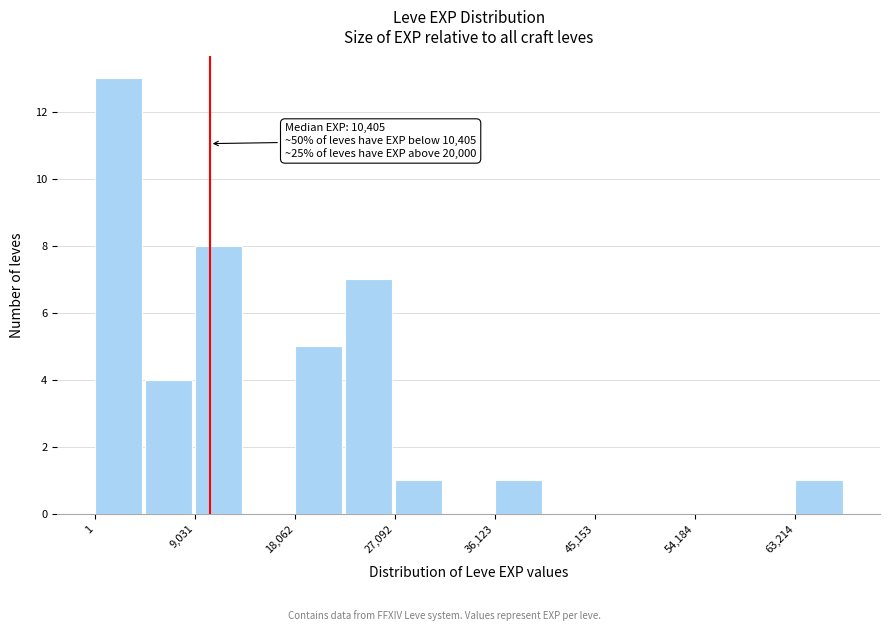

Over which range of the x-axis is the bar tallest?

0 to 5000